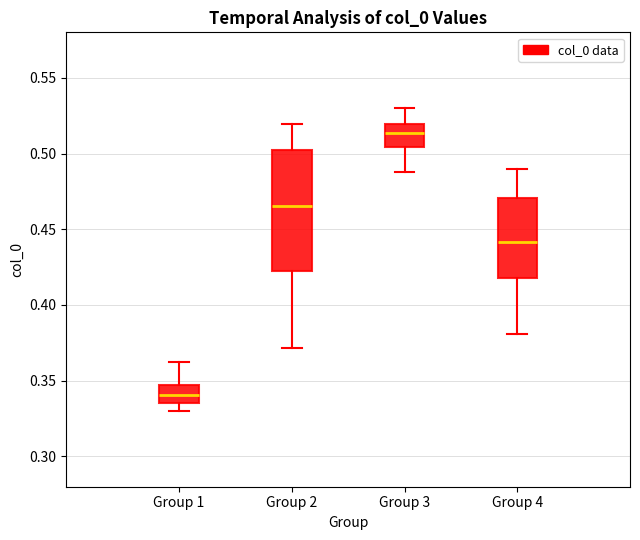

Which box's median line is the highest?

Group 3